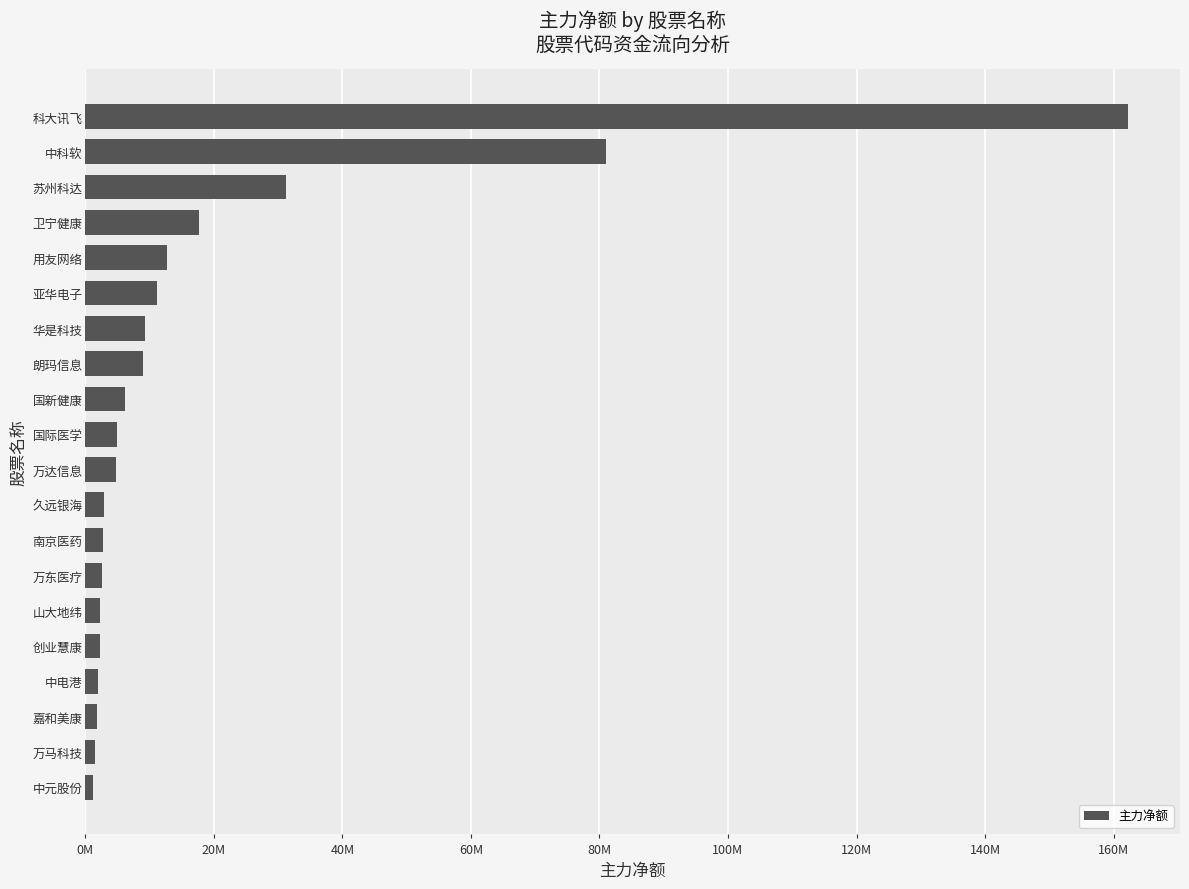

What is the maximum value shown in the chart?

162224916